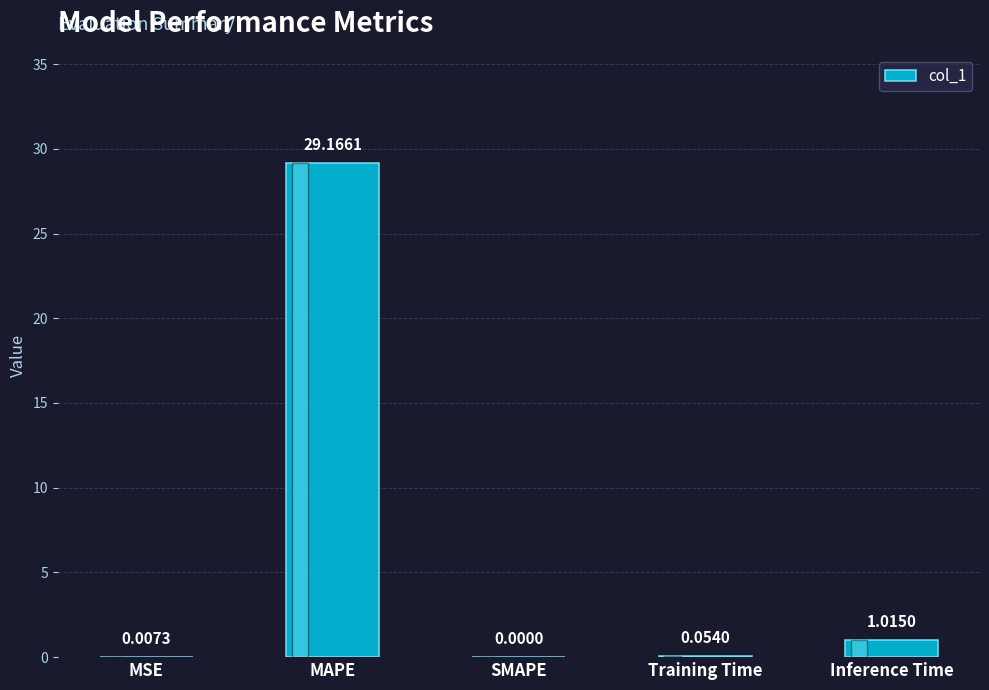

What is the change in value from MSE to MAPE?

+29.2